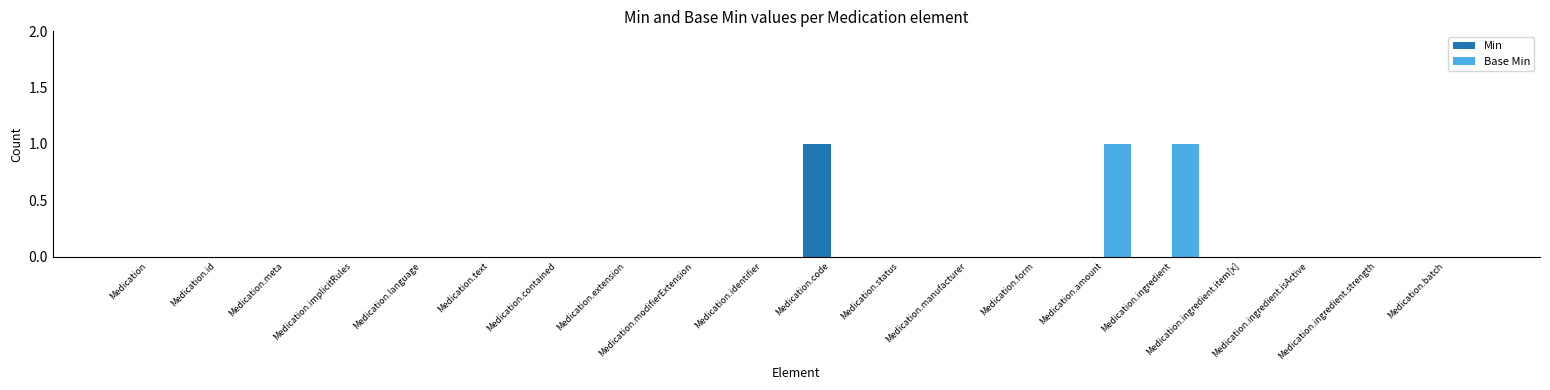

How many categories are shown in the chart?

20